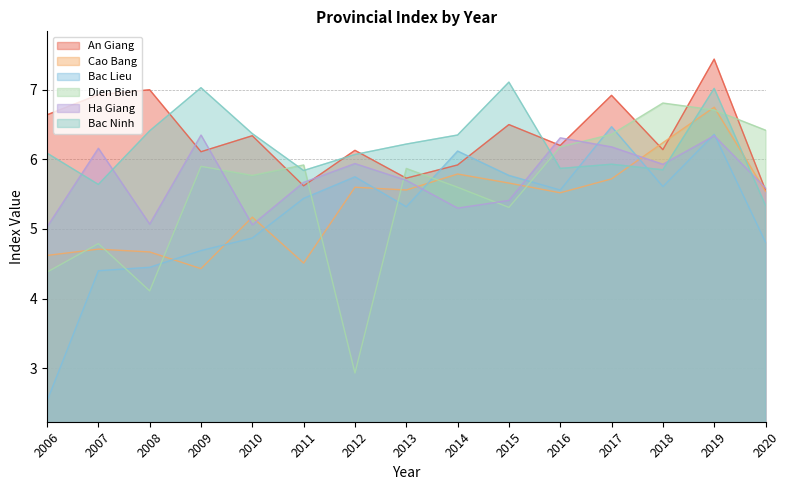

In An Giang, how many points are higher than both neighbors (excluding endpoints)?

6